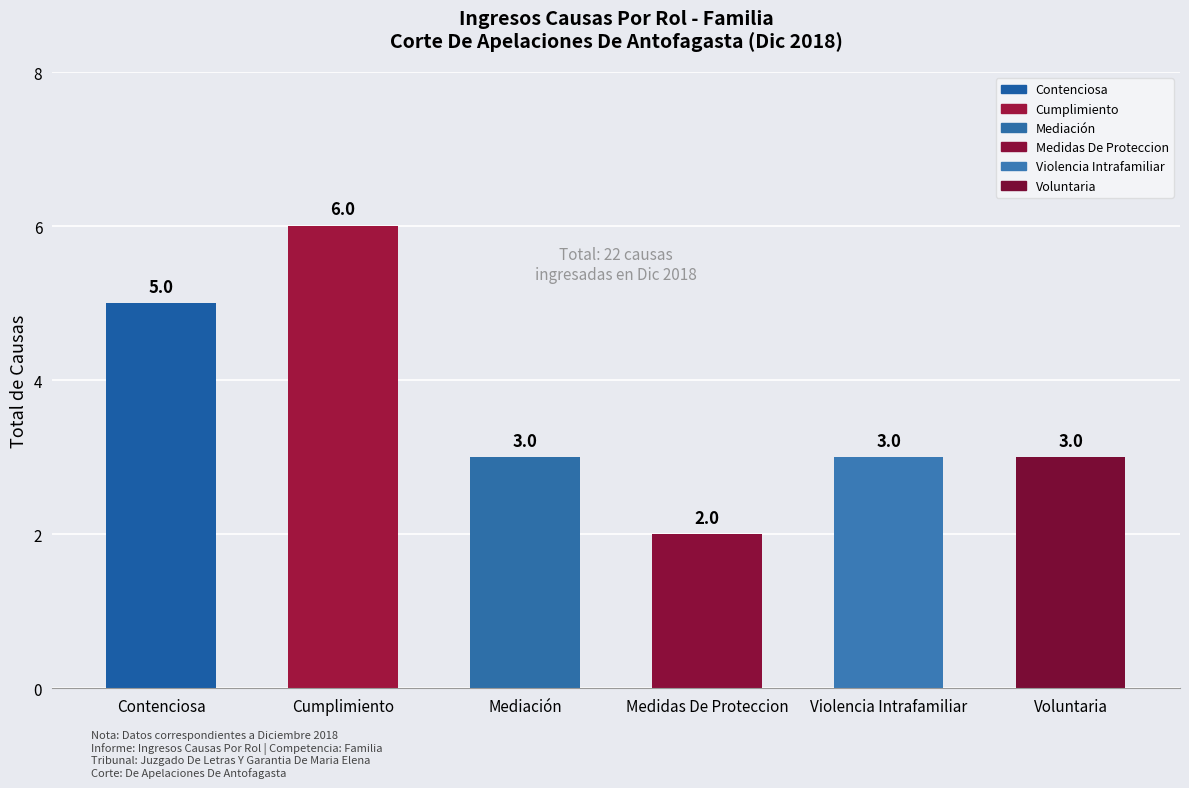

True or false: the data shows 6 at Cumplimiento.

True